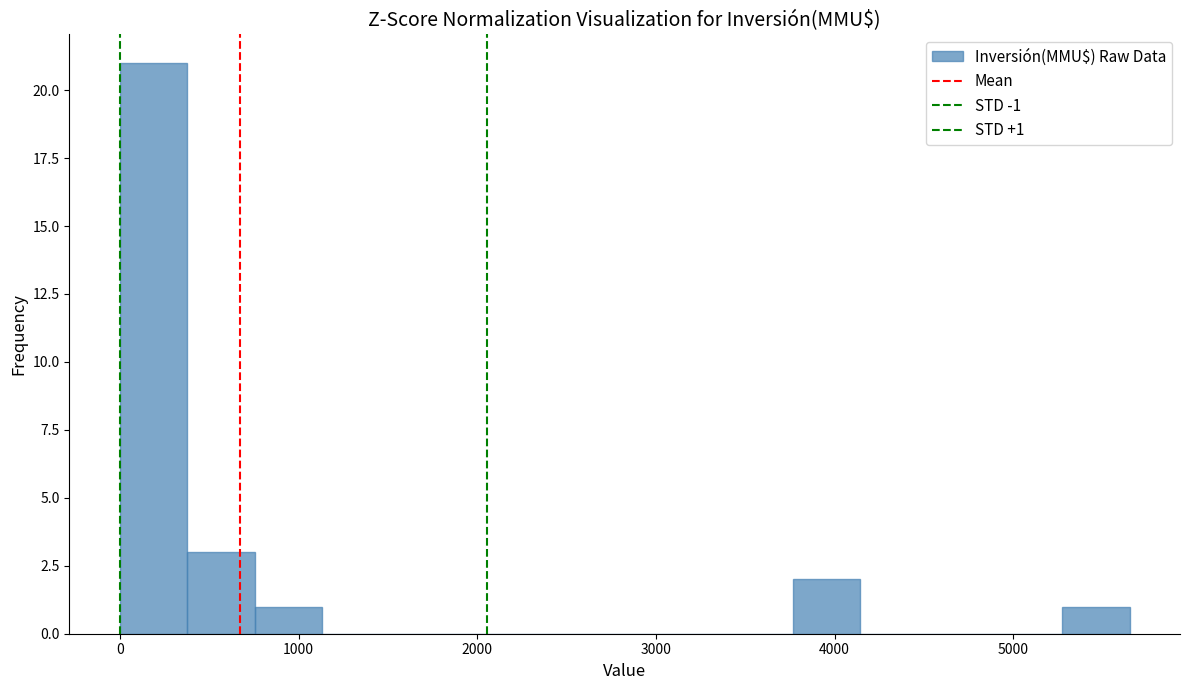

Around what value on the x-axis is the tallest bar? Give the approximate position of its centre, as read against the axis.

200